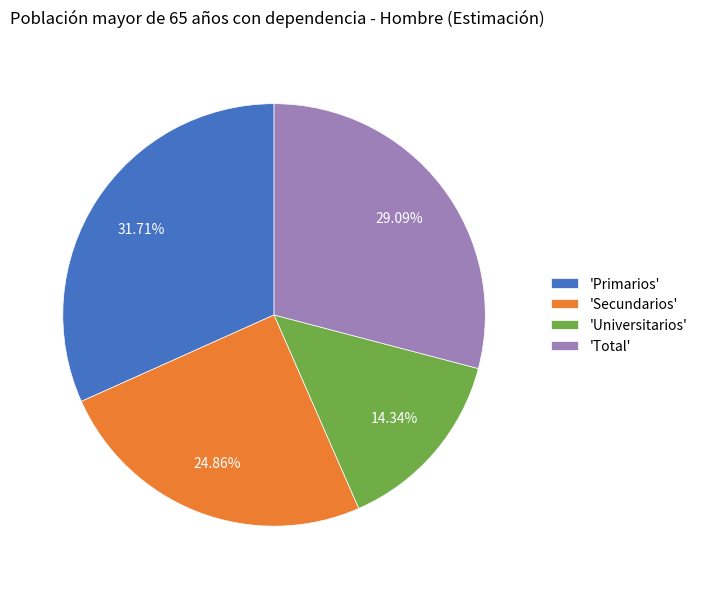

What is the largest slice in the pie chart?

'Primarios'